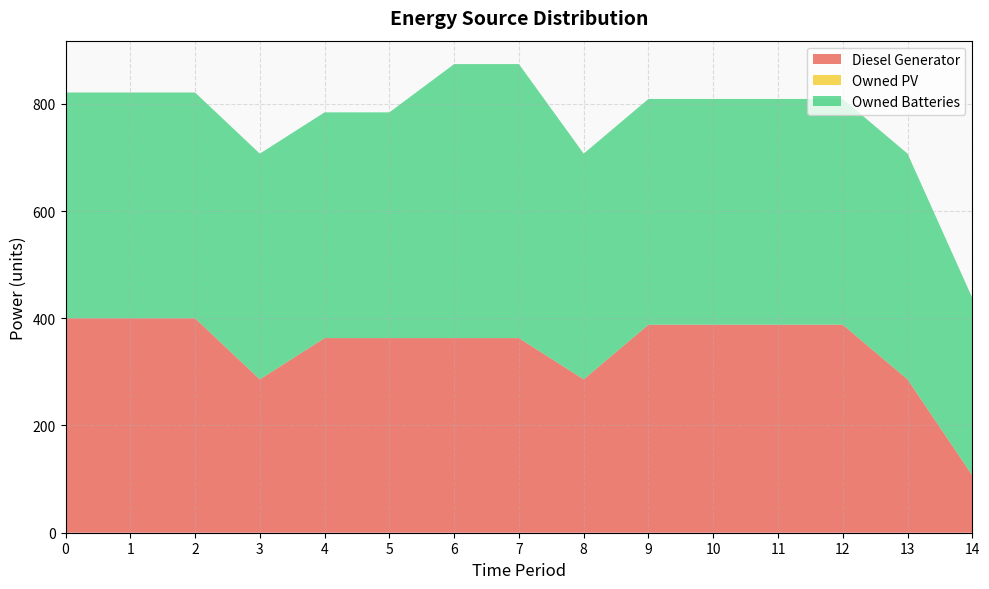

Reading left to right, list all the values displayed in this chart.

Diesel Generator: 400	400	400	286	363	363	363	363	286	388	388	388	388	286	107
Owned PV: 0	0	0	0	0	0	0	0	0	0	0	0	0	0	0
Owned Batteries: 421	421	421	421	421	421	511	511	421	421	421	421	421	421	331